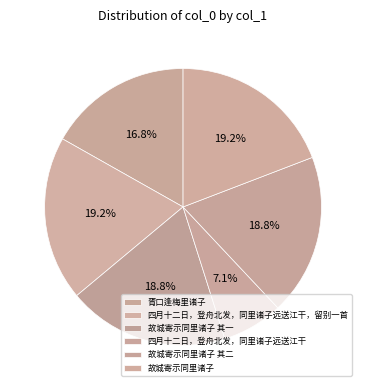

How many slices are in this pie chart?

6